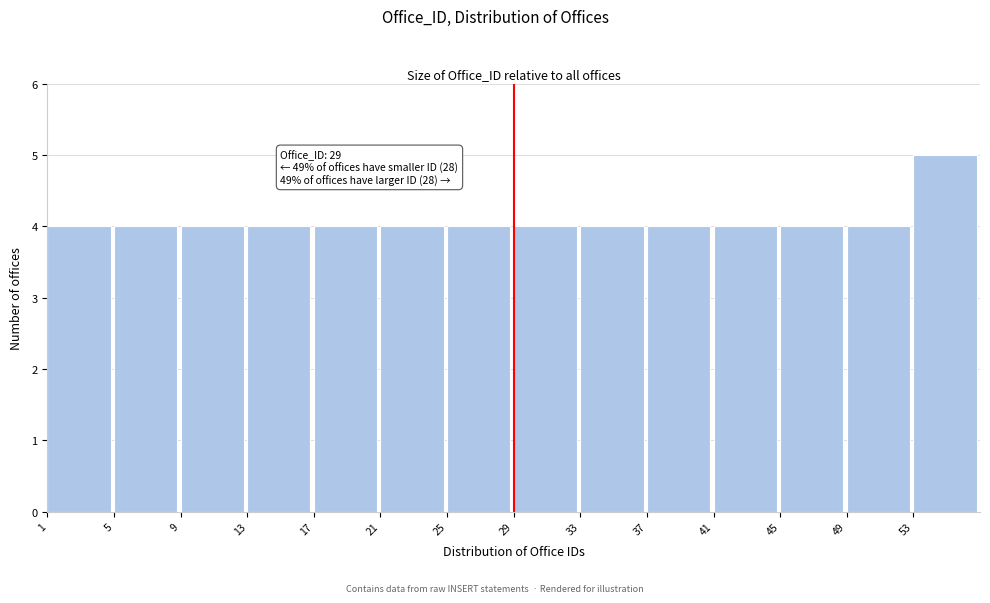

Which range on the x-axis has the tallest bar?

53 to 57